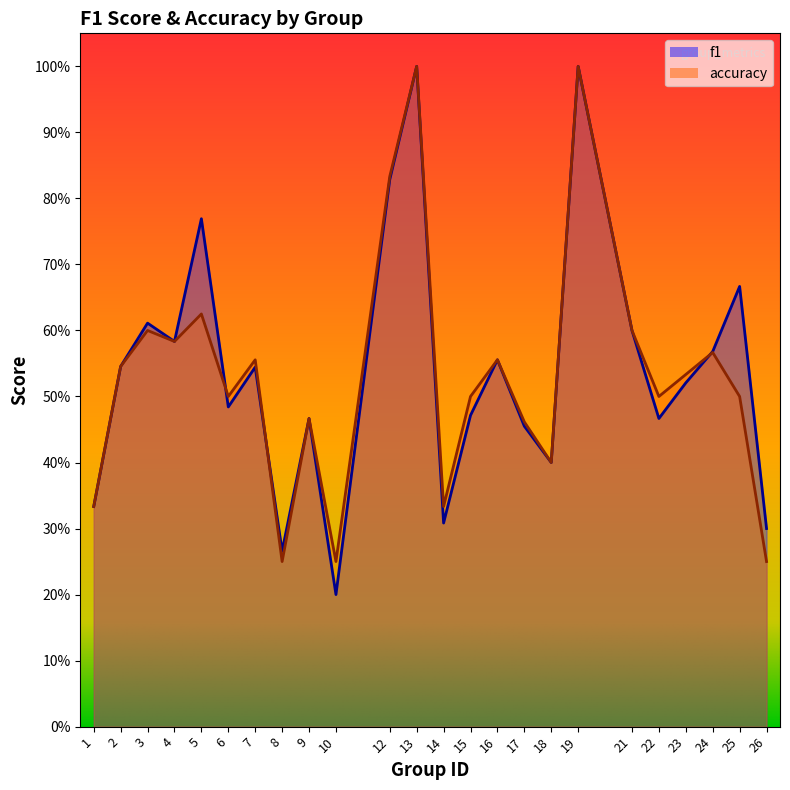

Between 21 and 10, which is larger?

21